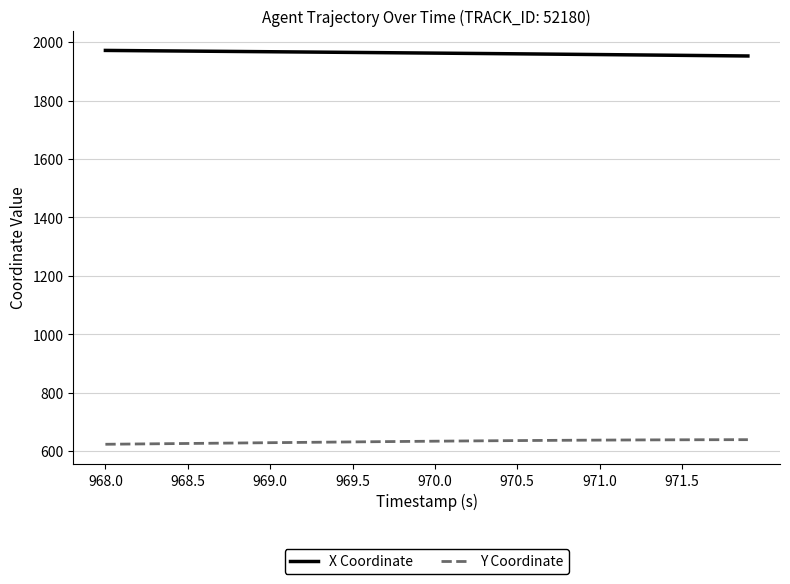

How many lines are shown in the chart?

2